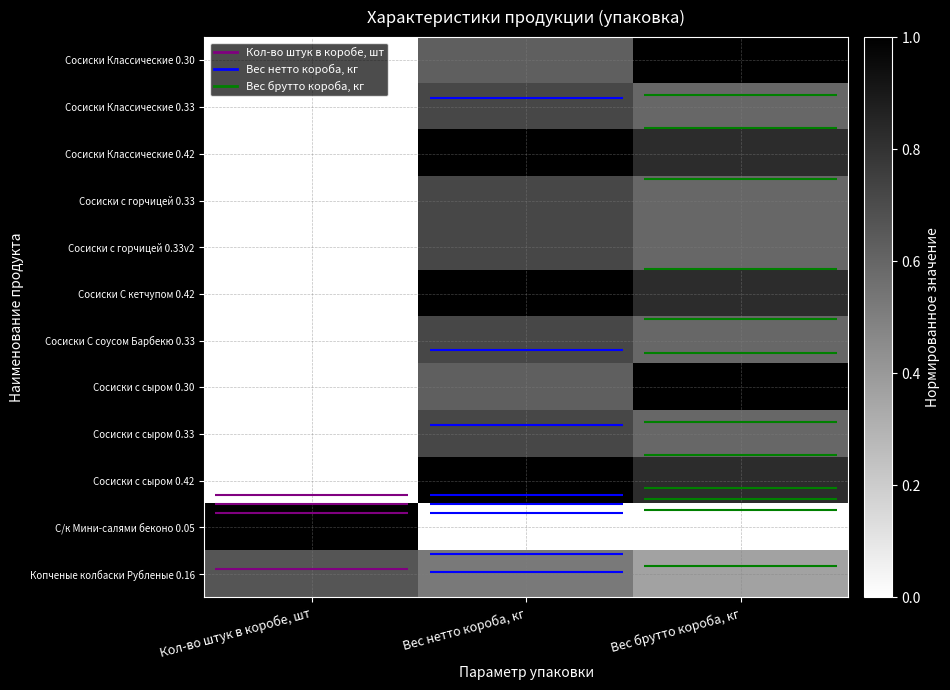

What is the difference between the maximum and minimum values in the Сосиски с сыром 0.42 series?

1.0